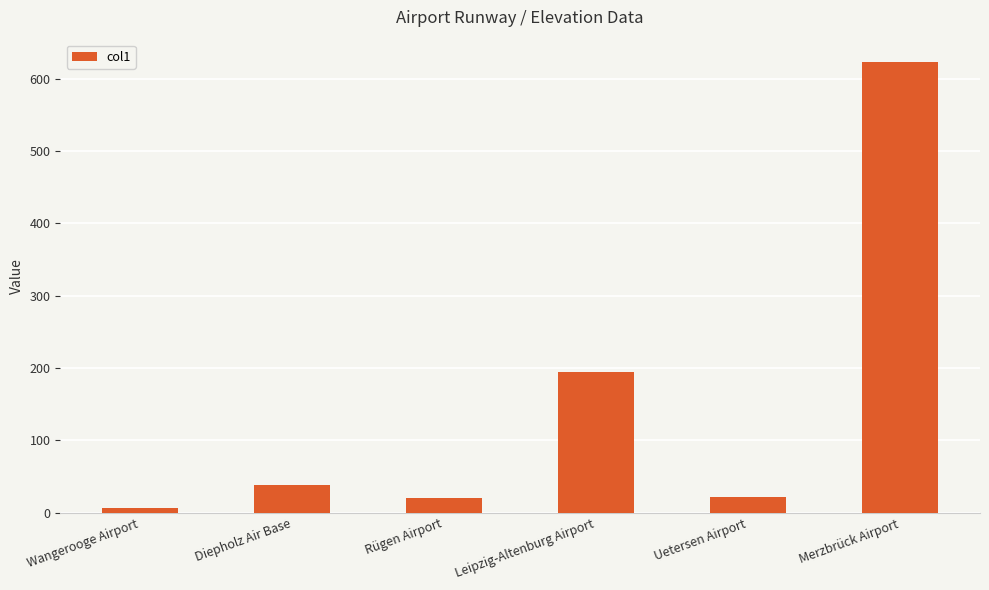

What is the smallest value displayed?

6